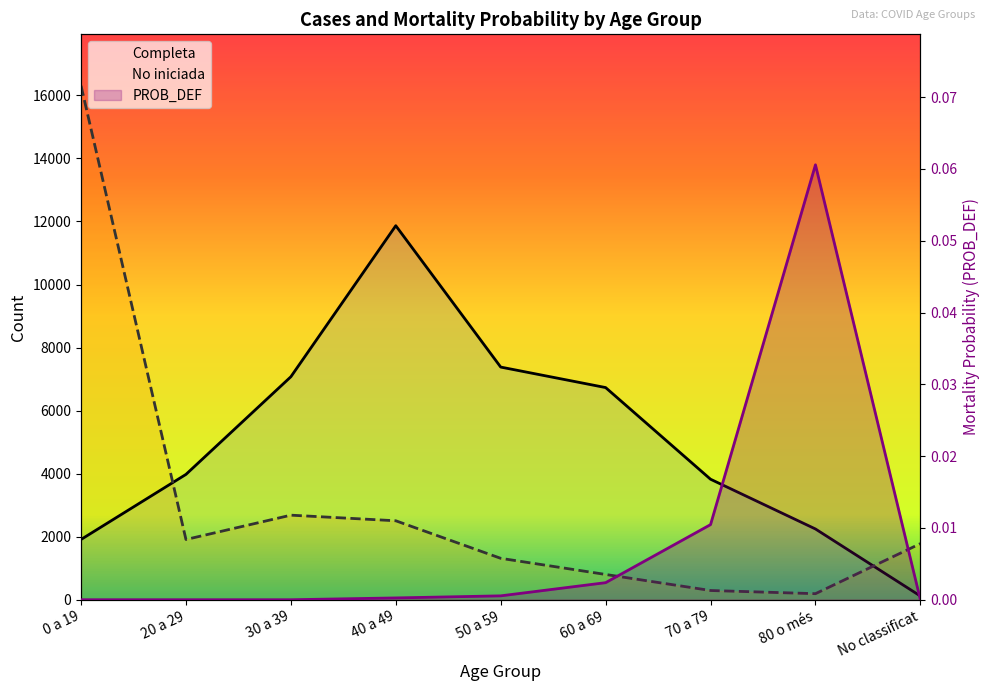

True or false: PROB_DEF has a value of 0.1 at 80 o més.

True